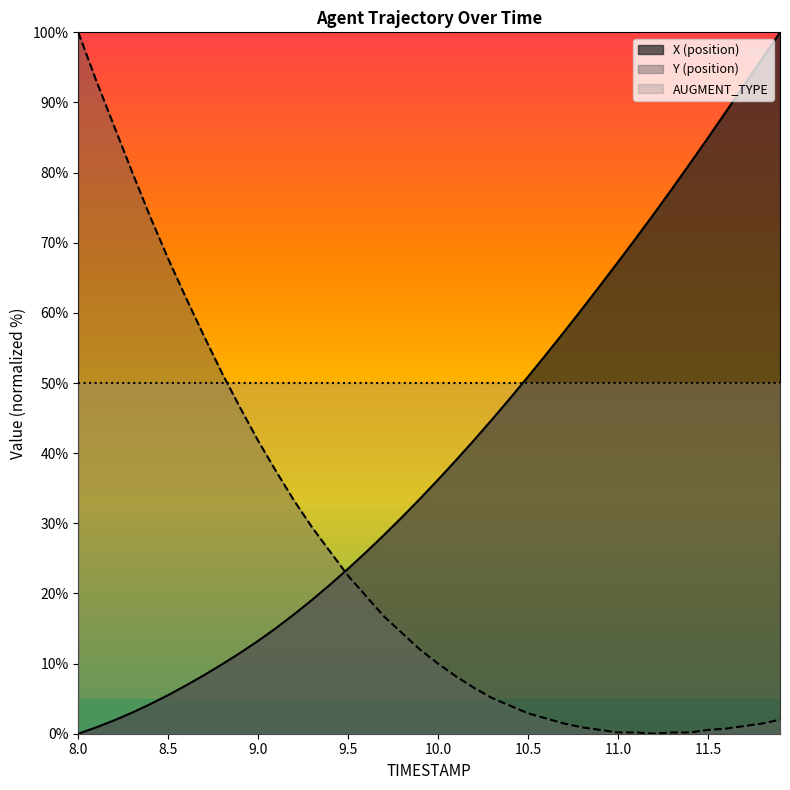

What is the highest value of the X (position) series?

100.0